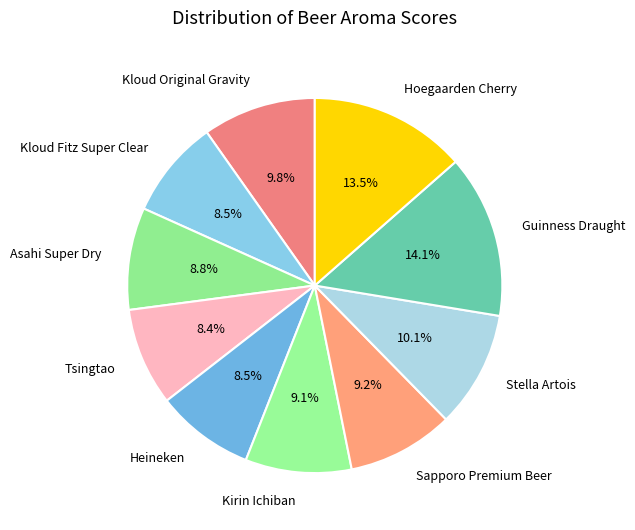

How many slices are in this pie chart?

10